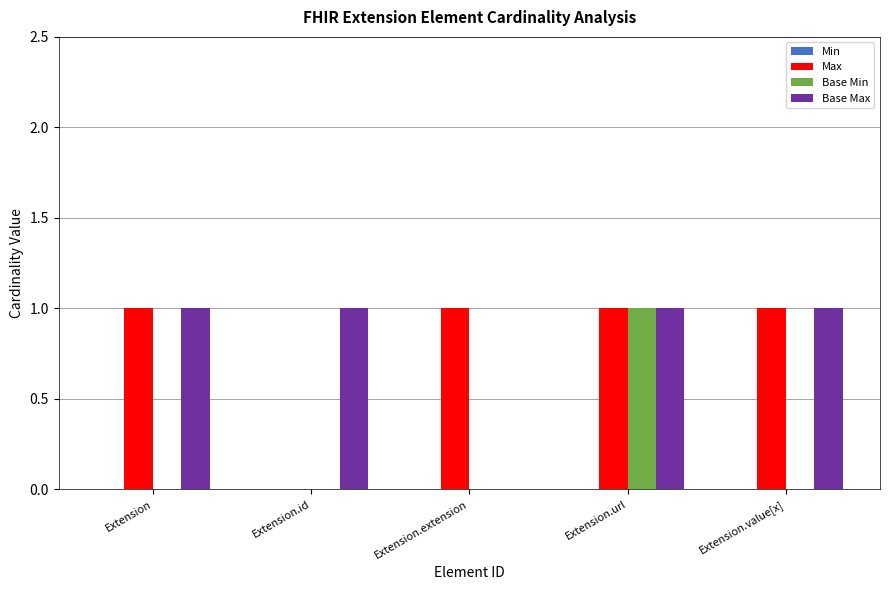

Is it true that Max equals 1 at Extension.extension?

True